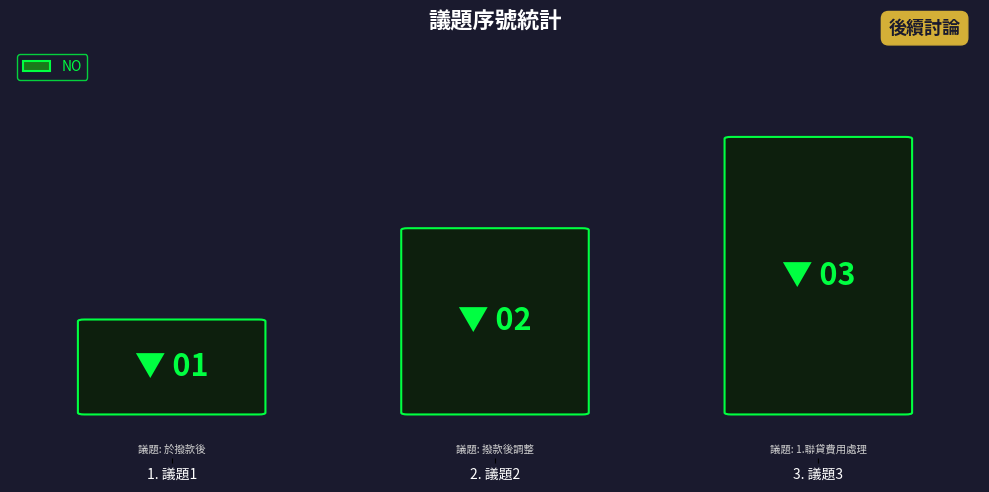

Reading left to right, transcribe all the data shown in this chart.

1	2	3